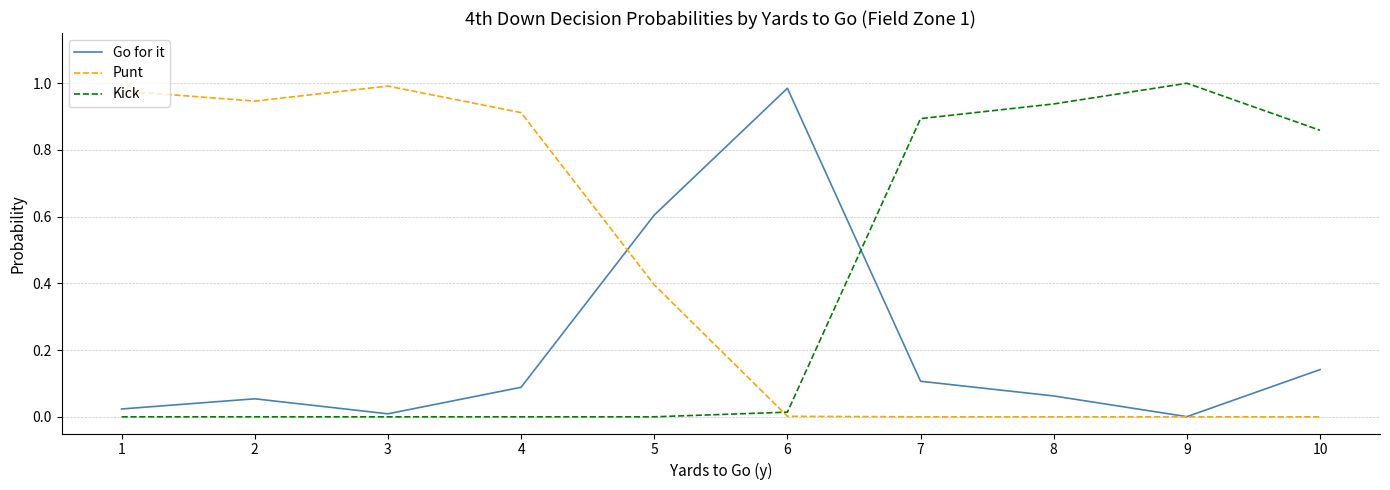

In Go for it, how many points are higher than both neighbors (excluding endpoints)?

2